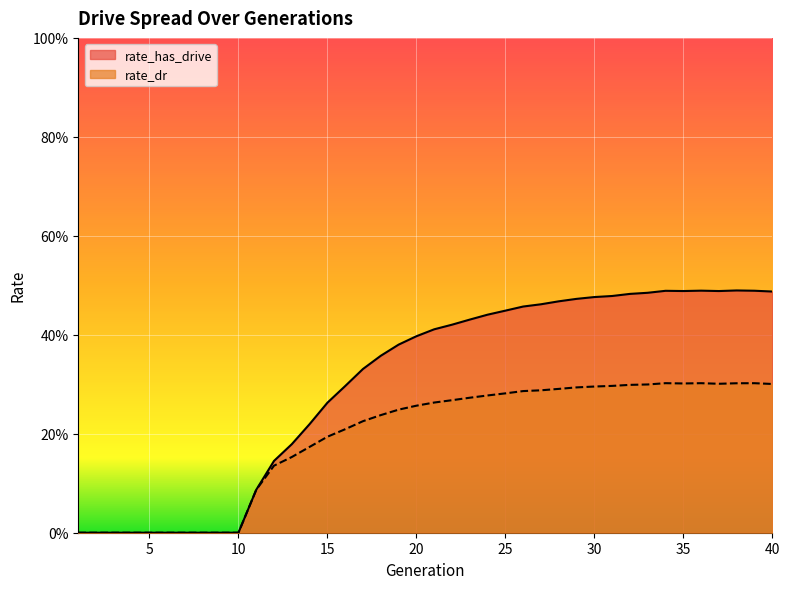

Which series has the widest spread of values?

rate_has_drive